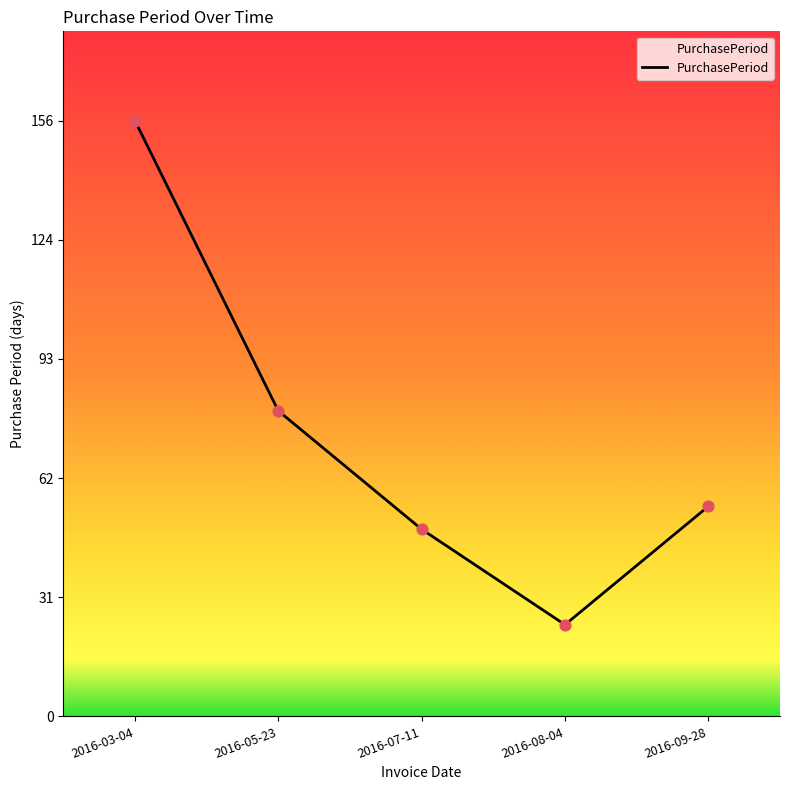

What is the ratio of the value at 2016-05-23 to the value at 2016-08-04?

3.3